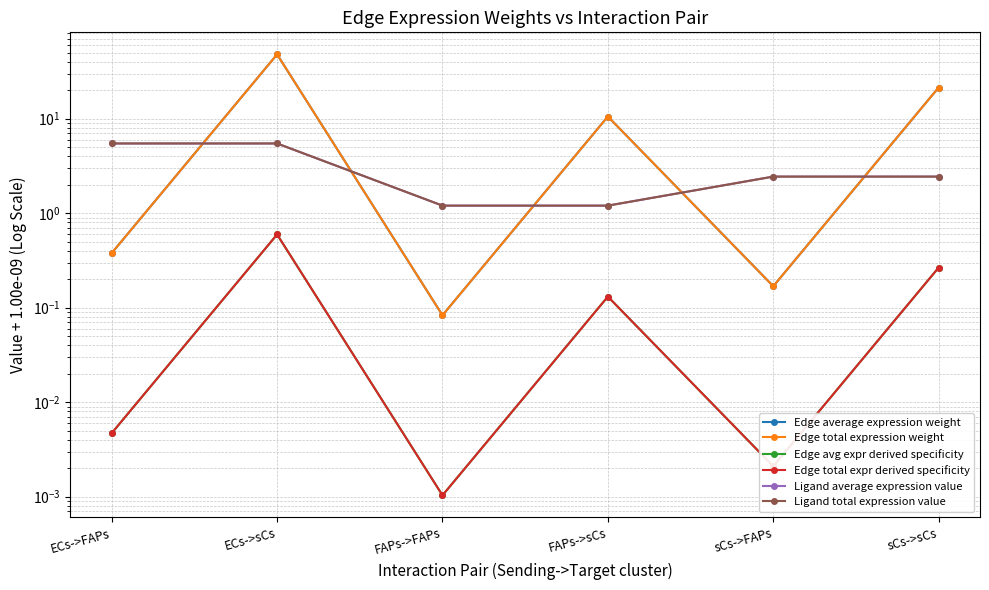

Which series has the largest total across all categories?

Edge average expression weight